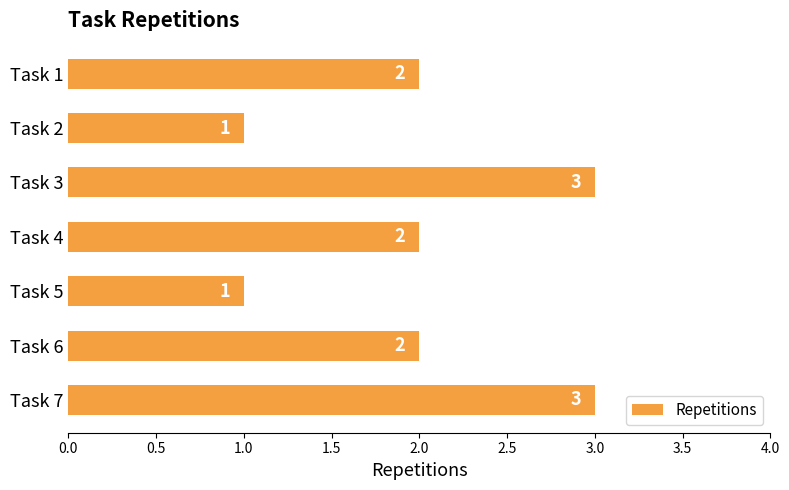

What is the sum of all values?

14